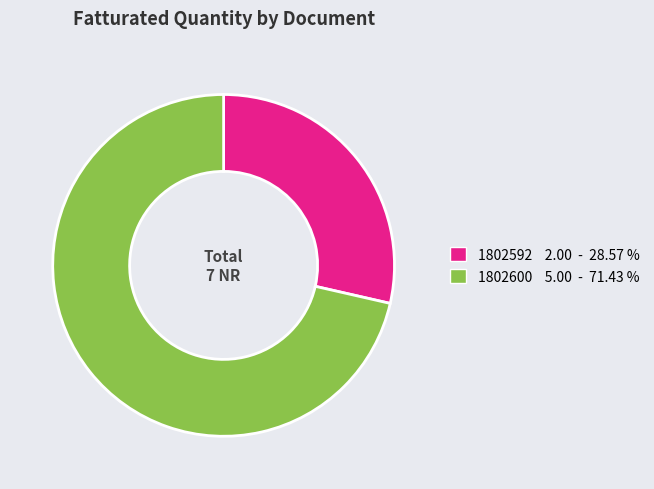

Which category has the biggest portion of the pie?

1802600